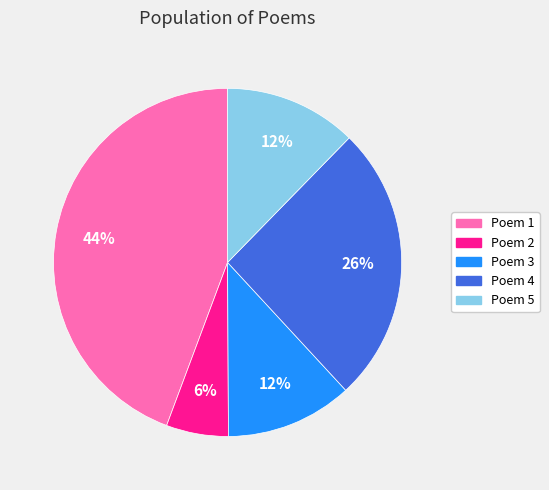

What percentage is the Poem 5 slice, to the nearest percent?

12%